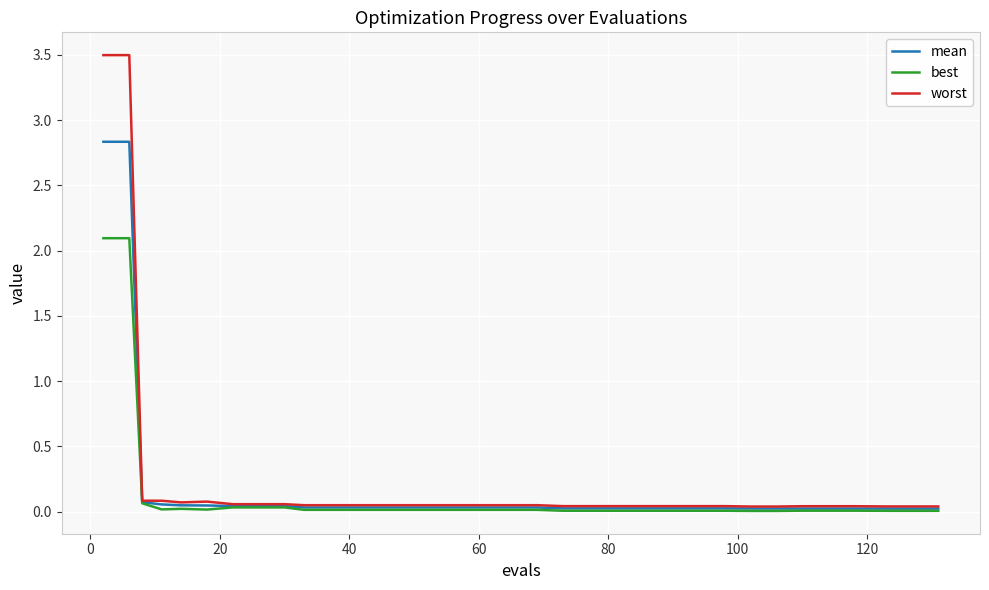

Which series has the largest range (max minus min)?

worst